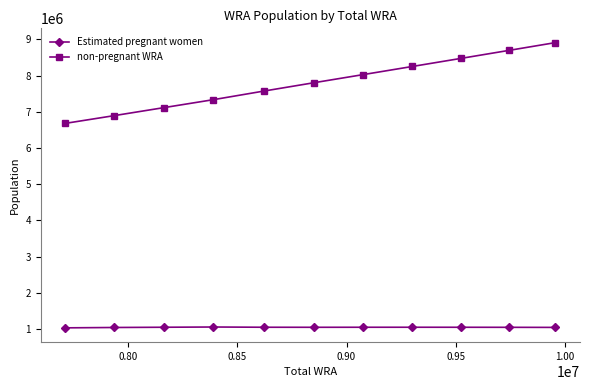

True or false: non-pregnant WRA and Estimated pregnant women cross at least once.

False